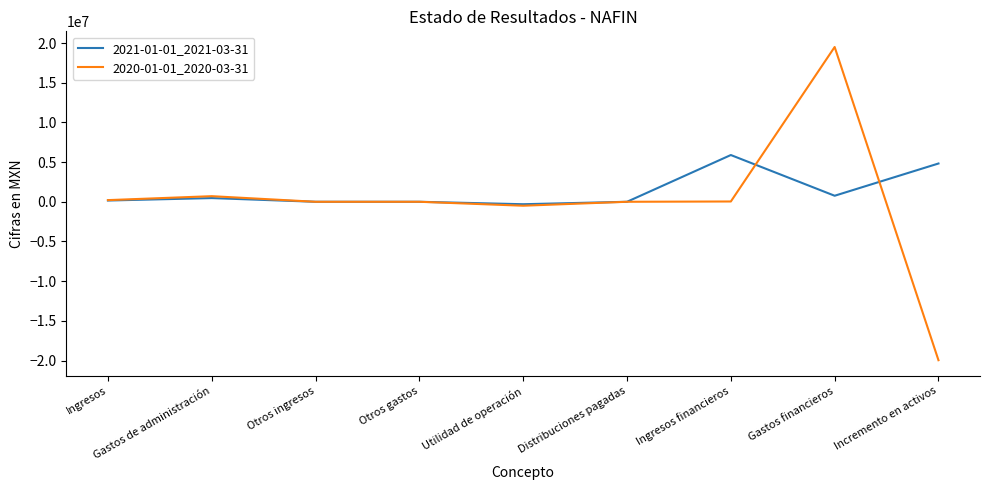

At which label does 2021-01-01_2021-03-31 reach its peak?

Ingresos financieros